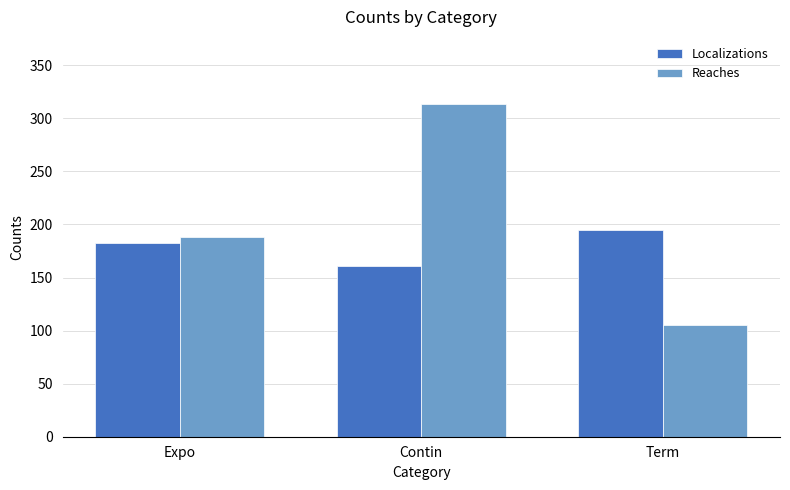

What value does the Reaches series have at Contin, to the nearest 50?

300